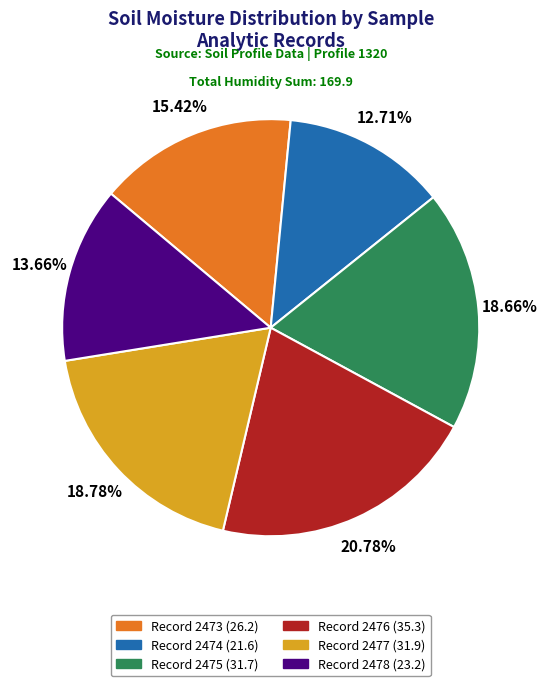

Does any single category account for the majority?

No